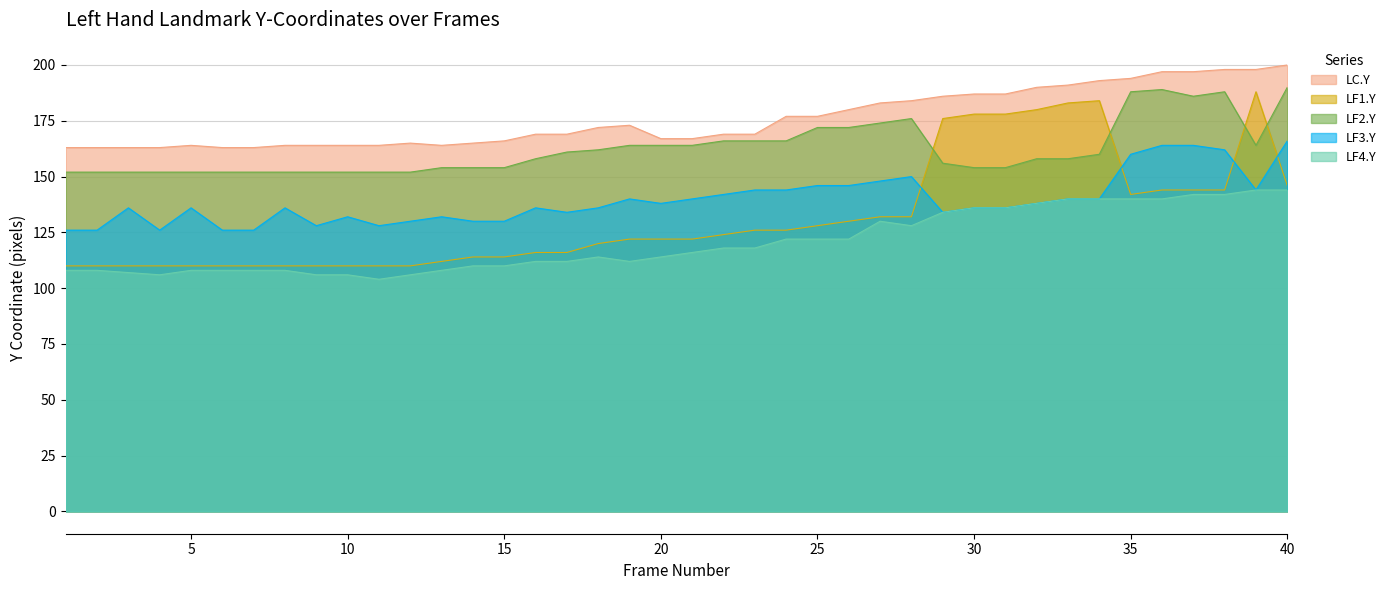

List the series in order of their peak value, lowest first.

LF4.Y, LF3.Y, LF1.Y, LF2.Y, LC.Y